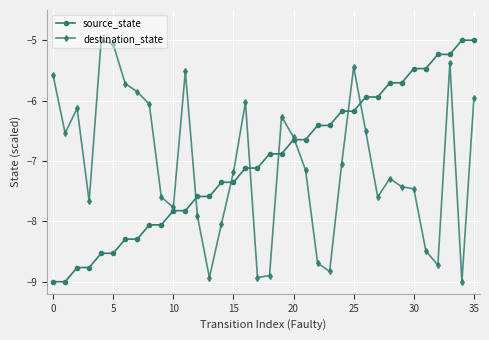

How many values in the destination_state series are below -7?

20